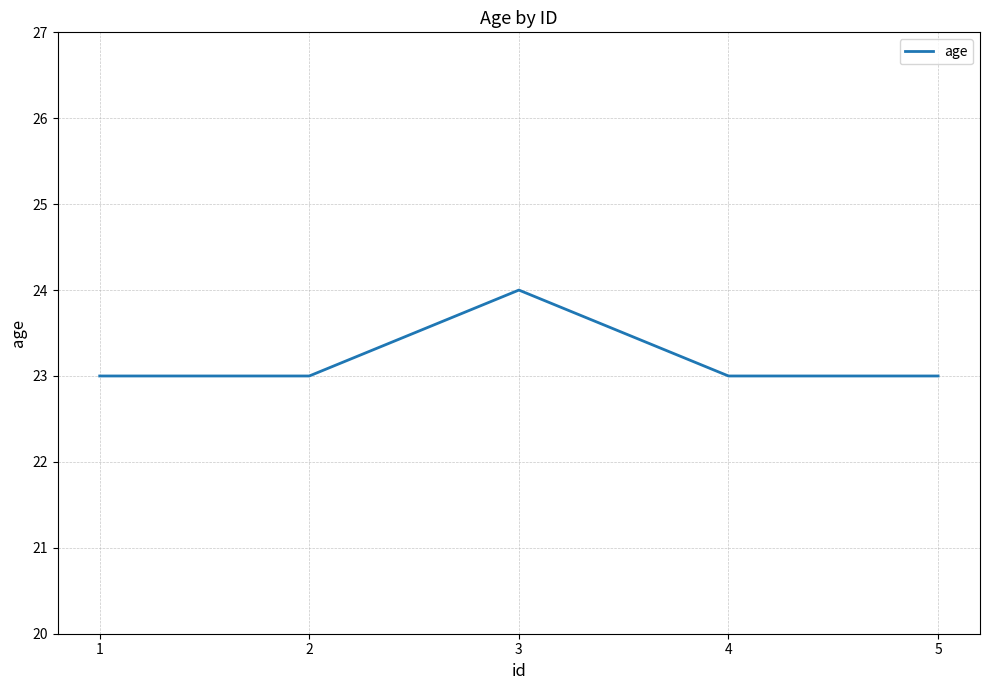

Count the number of categories in the chart.

5